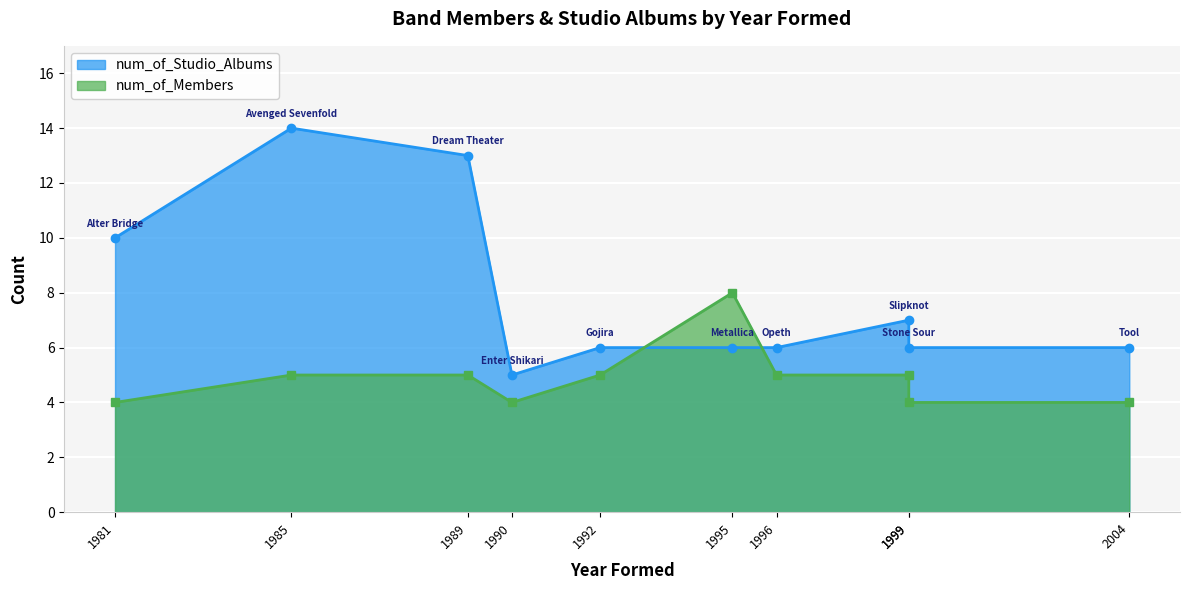

At how many categories does at least one series exceed 7?

4